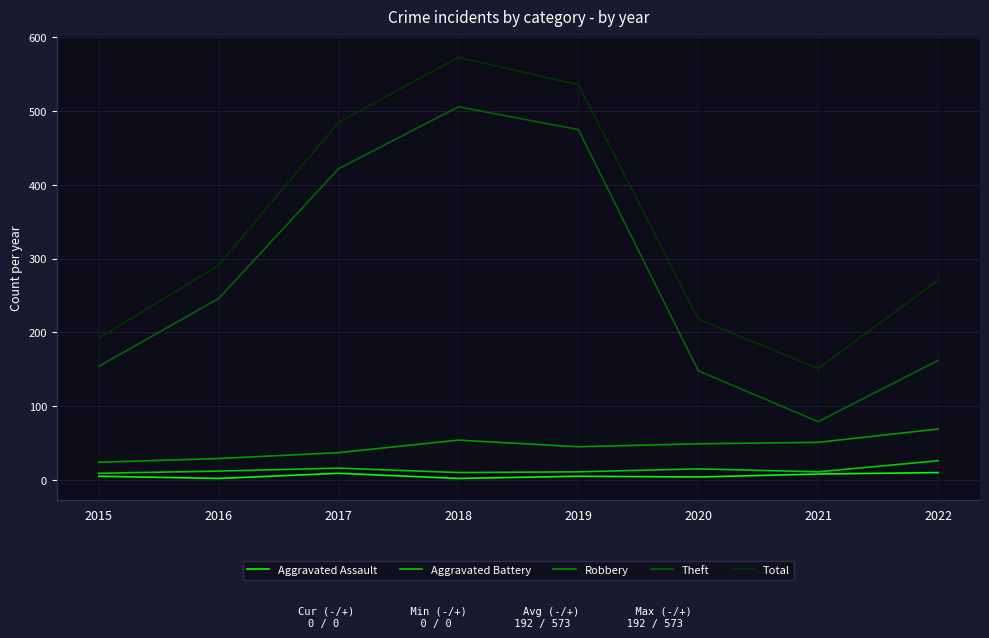

Is the value of Theft at 2015 greater than the value of Aggravated Assault at 2015?

Yes